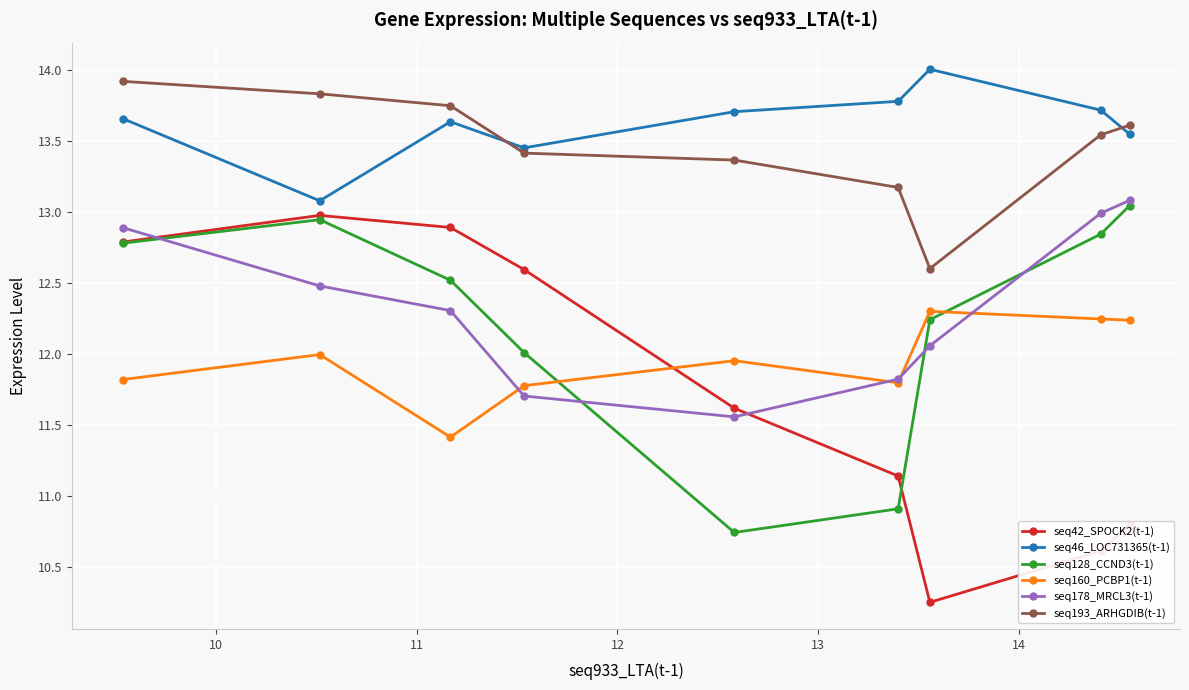

How many data points in seq193_ARHGDIB(t-1) are above 13?

8